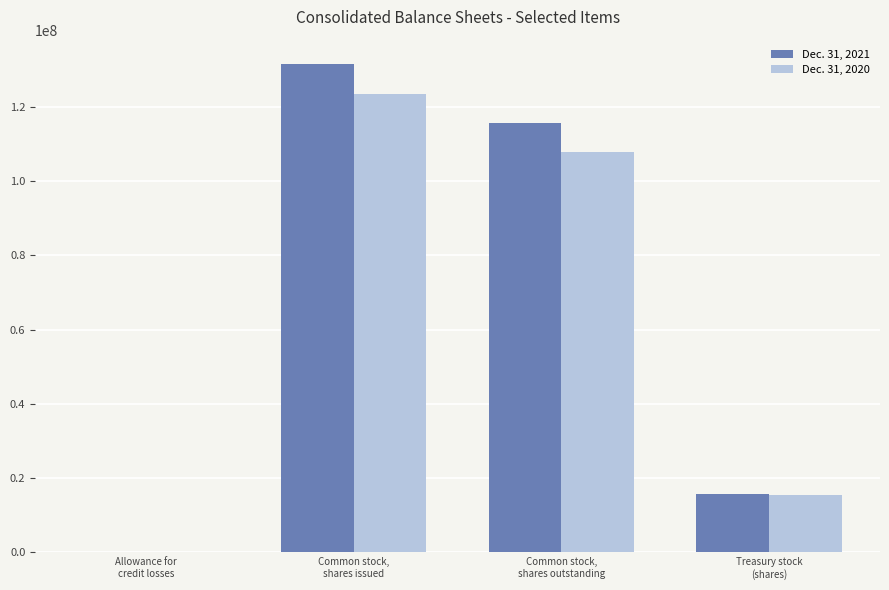

How many distinct data groups are displayed?

2